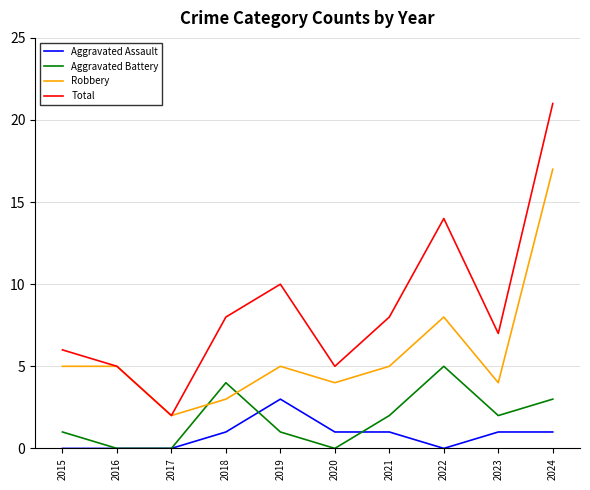

What are all the series names shown in the legend?

Aggravated Assault, Aggravated Battery, Robbery, Total